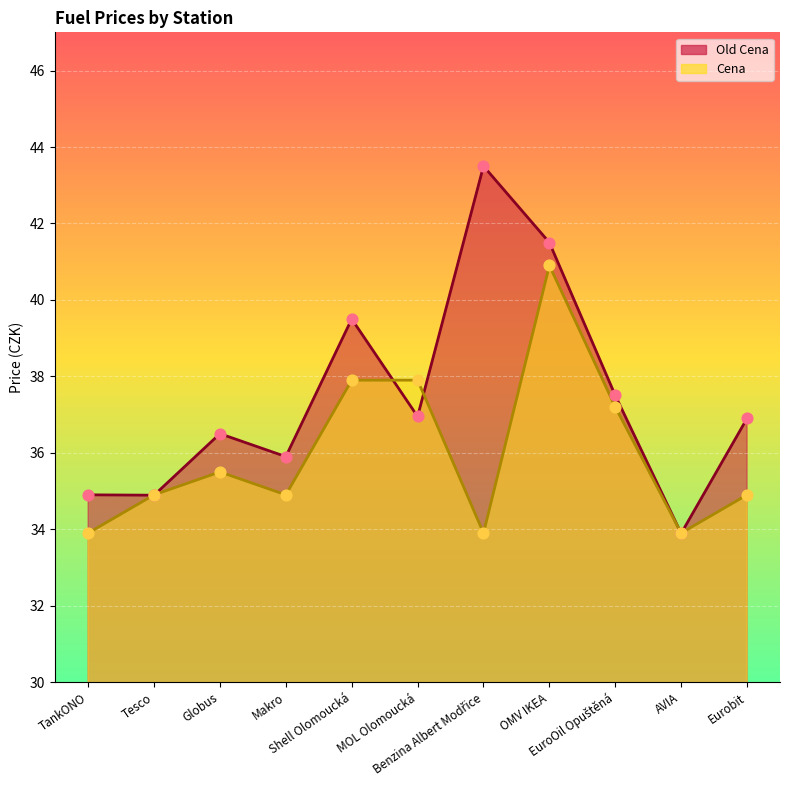

Is the value of Old Cena at Benzina Albert Modřice greater than the value of Cena at EuroOil Opuštěná?

Yes